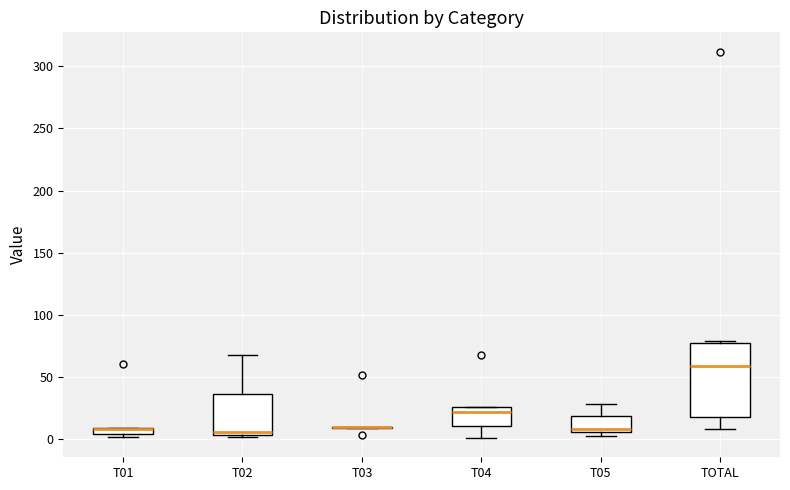

Comparing the boxes themselves (not the whiskers), which one is the tallest?

TOTAL